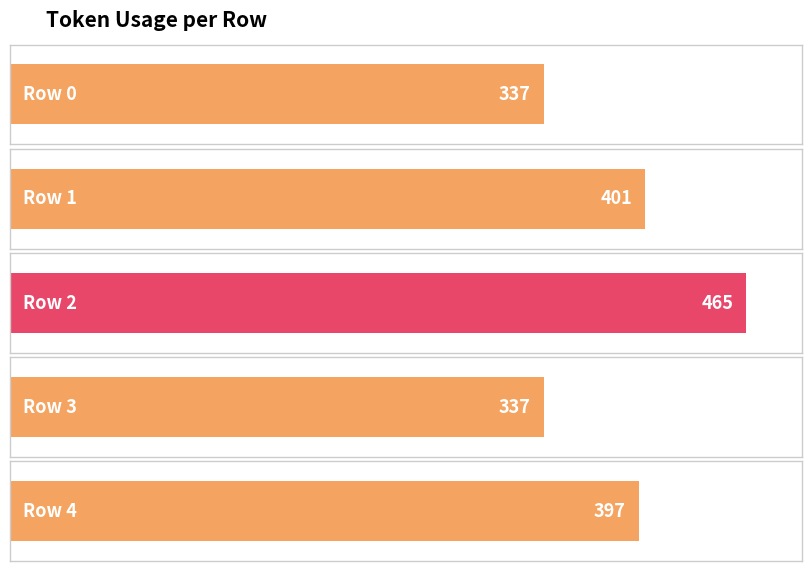

At which category does the chart reach its minimum across all series?

Row 0